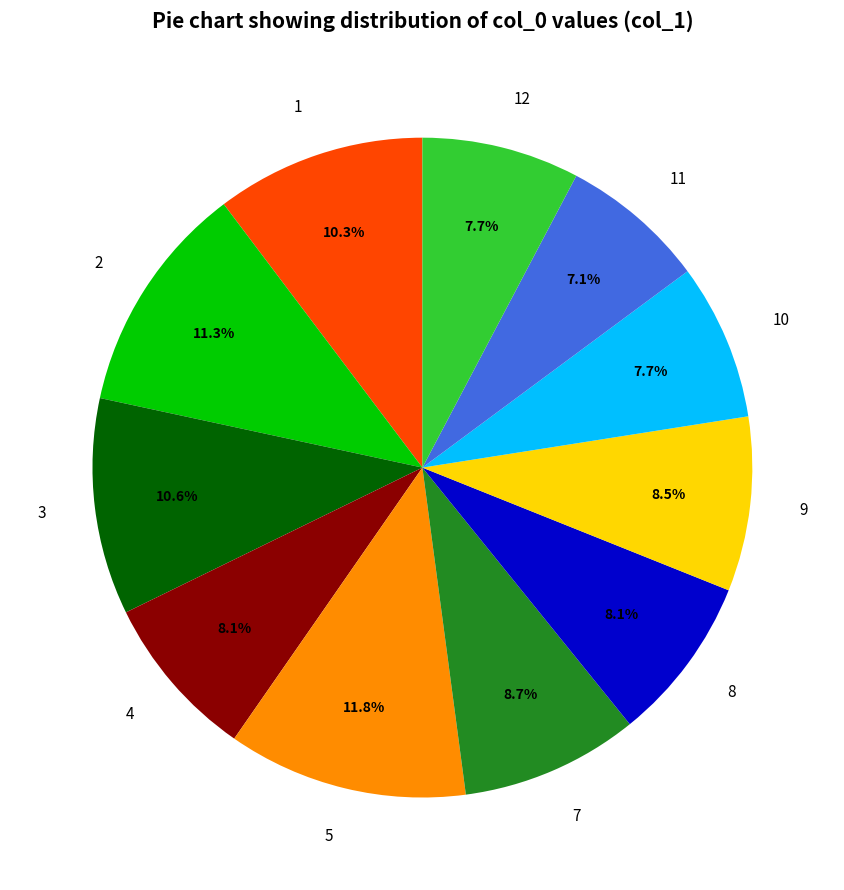

To the nearest percent, what is the combined percentage of 9 and 3?

19%